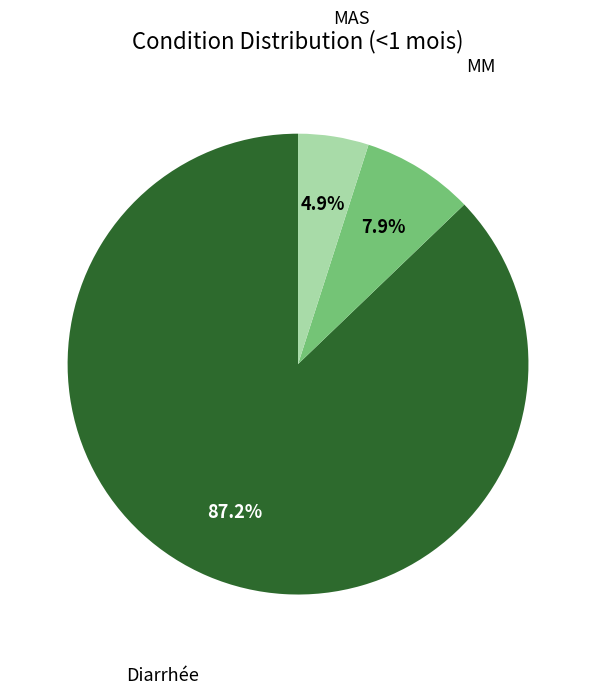

Is there any slice that represents more than half of the pie?

Yes